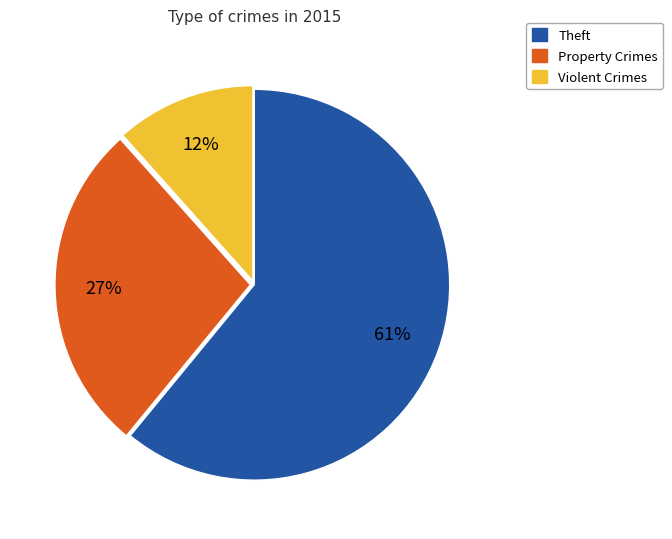

Is there any slice that represents more than half of the pie?

Yes